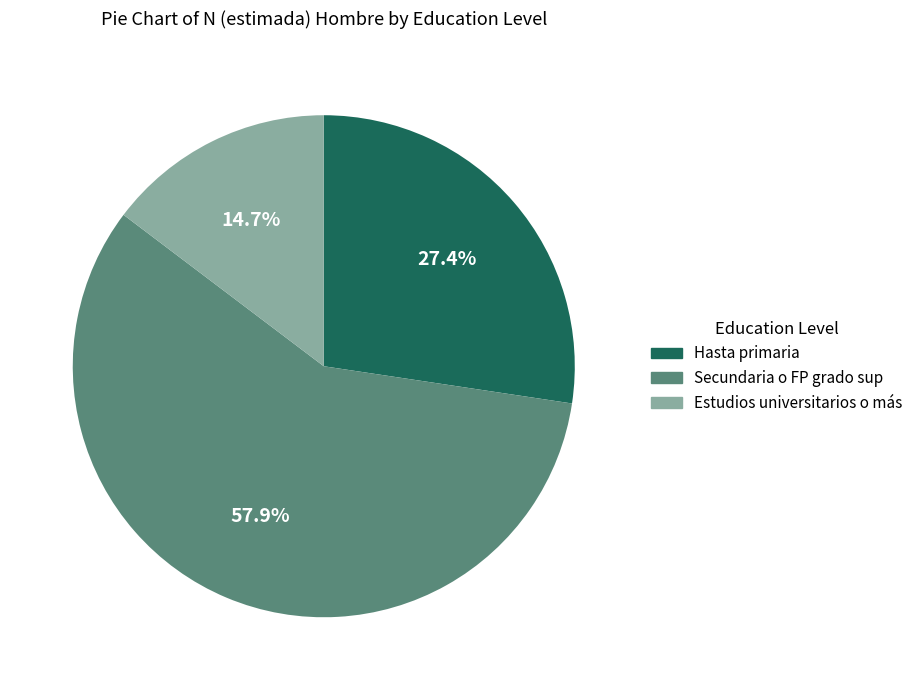

True or false: Estudios universitarios o más accounts for 25% of the total.

False